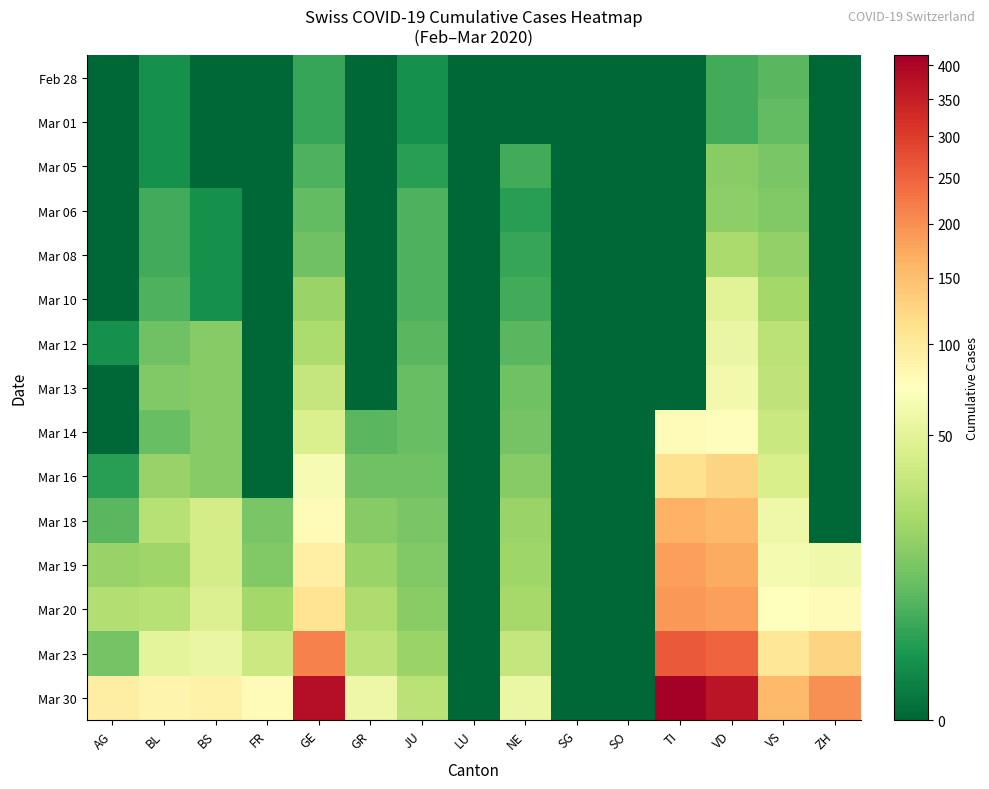

Reading right to left, what are all the values shown in this chart?

Feb 28: ZH=0	VS=6	VD=4	TI=0	SO=0	SG=0	NE=0	LU=0	JU=1	GR=0	GE=3	FR=0	BS=0	BL=1	AG=0
Mar 01: ZH=0	VS=7	VD=4	TI=0	SO=0	SG=0	NE=0	LU=0	JU=1	GR=0	GE=3	FR=0	BS=0	BL=1	AG=0
Mar 05: ZH=0	VS=11	VD=14	TI=0	SO=0	SG=0	NE=4	LU=0	JU=2	GR=0	GE=5	FR=0	BS=0	BL=1	AG=0
Mar 06: ZH=0	VS=12	VD=15	TI=0	SO=0	SG=0	NE=2	LU=0	JU=5	GR=0	GE=7	FR=0	BS=1	BL=4	AG=0
Mar 08: ZH=0	VS=16	VD=22	TI=0	SO=0	SG=0	NE=3	LU=0	JU=5	GR=0	GE=9	FR=0	BS=1	BL=4	AG=0
Mar 10: ZH=0	VS=20	VD=49	TI=0	SO=0	SG=0	NE=4	LU=0	JU=5	GR=0	GE=18	FR=0	BS=1	BL=5	AG=0
Mar 12: ZH=0	VS=28	VD=56	TI=0	SO=0	SG=0	NE=6	LU=0	JU=6	GR=0	GE=23	FR=0	BS=13	BL=9	AG=1
Mar 13: ZH=0	VS=30	VD=62	TI=0	SO=0	SG=0	NE=9	LU=0	JU=8	GR=0	GE=33	FR=0	BS=13	BL=12	AG=0
Mar 14: ZH=0	VS=34	VD=76	TI=77	SO=0	SG=0	NE=10	LU=0	JU=8	GR=6	GE=43	FR=0	BS=13	BL=8	AG=0
Mar 16: ZH=0	VS=42	VD=127	TI=112	SO=0	SG=0	NE=13	LU=0	JU=9	GR=9	GE=66	FR=0	BS=13	BL=17	AG=2
Mar 18: ZH=0	VS=59	VD=154	TI=163	SO=0	SG=0	NE=18	LU=0	JU=11	GR=13	GE=78	FR=11	BS=40	BL=27	AG=6
Mar 19: ZH=60	VS=64	VD=171	TI=182	SO=0	SG=0	NE=19	LU=0	JU=12	GR=18	GE=92	FR=12	BS=40	BL=19	AG=17
Mar 20: ZH=78	VS=73	VD=183	TI=190	SO=0	SG=0	NE=21	LU=0	JU=14	GR=24	GE=109	FR=20	BS=45	BL=27	AG=25
Mar 23: ZH=127	VS=104	VD=249	TI=261	SO=0	SG=0	NE=33	LU=0	JU=18	GR=29	GE=214	FR=35	BS=56	BL=51	AG=10
Mar 30: ZH=197	VS=154	VD=369	TI=415	SO=0	SG=0	NE=57	LU=0	JU=28	GR=58	GE=382	FR=77	BS=90	BL=86	AG=94